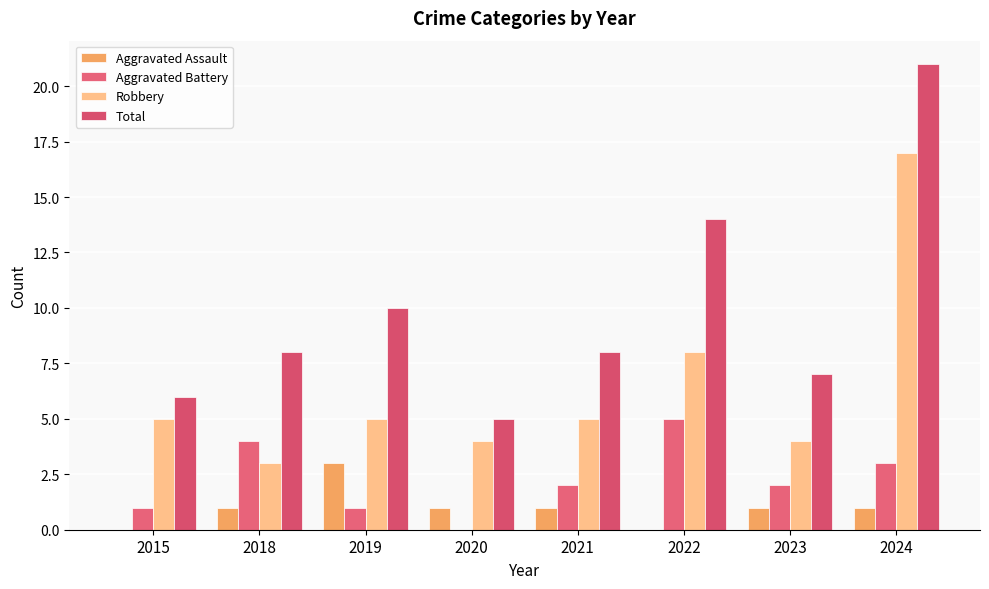

What is the total value across all series at 2018?

16